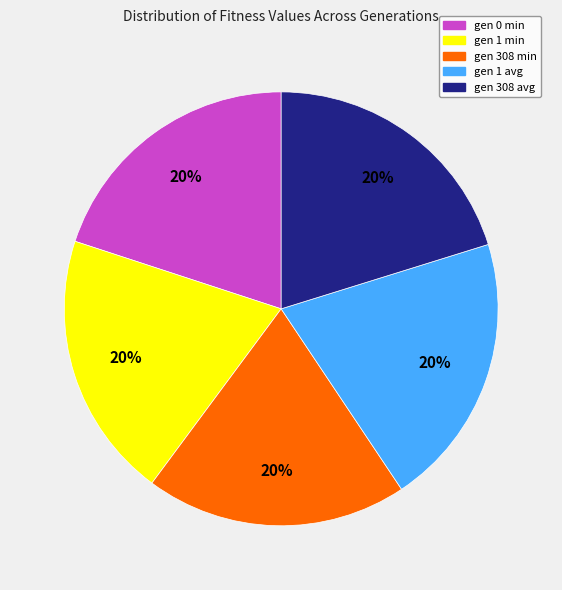

The gen 0 min slice represents 20% of the pie. True or false?

True